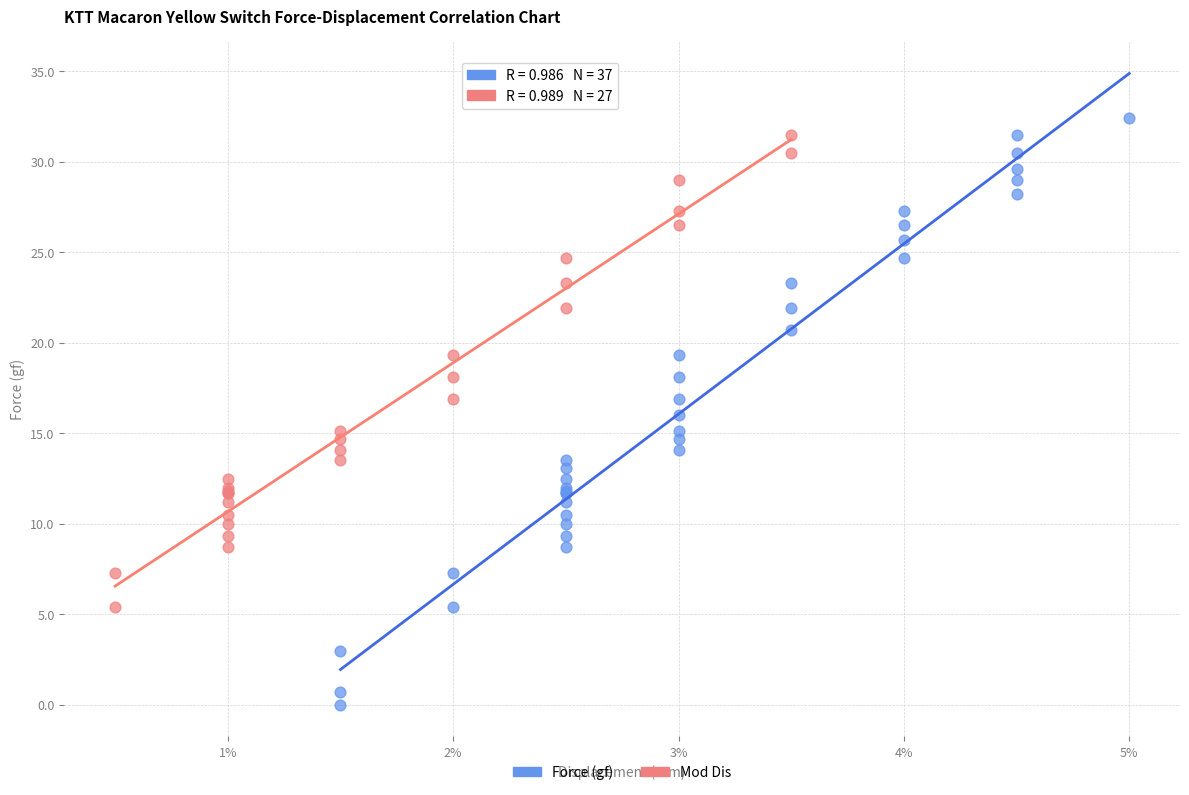

Which series has the widest spread of Y values?

Force (gf)